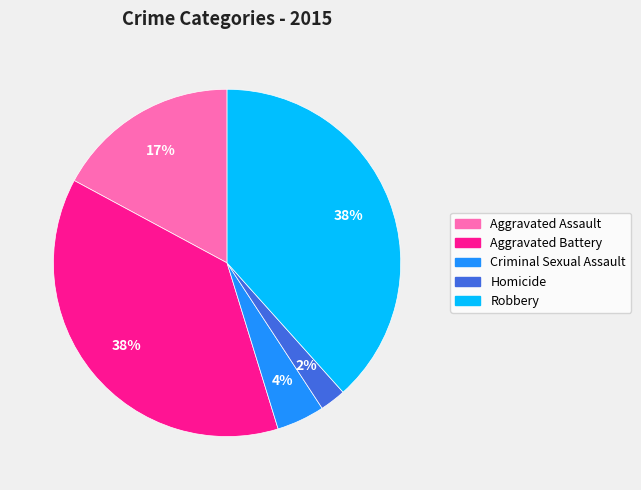

What percentage is the Robbery slice, to the nearest percent?

38%